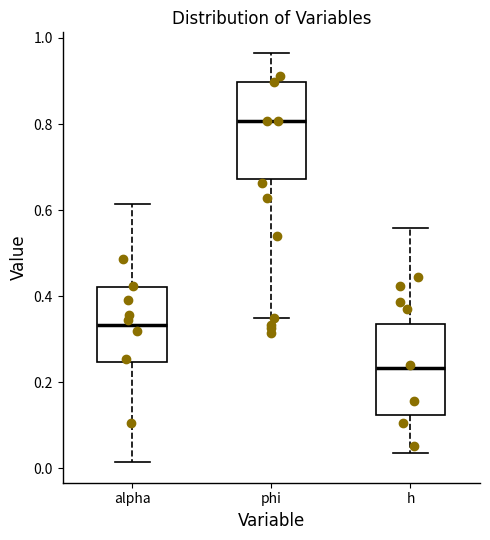

Where does the lower whisker of the box for h end on the y-axis? The values are not printed on the chart, so give them approximately, as read against the axis.

0.04